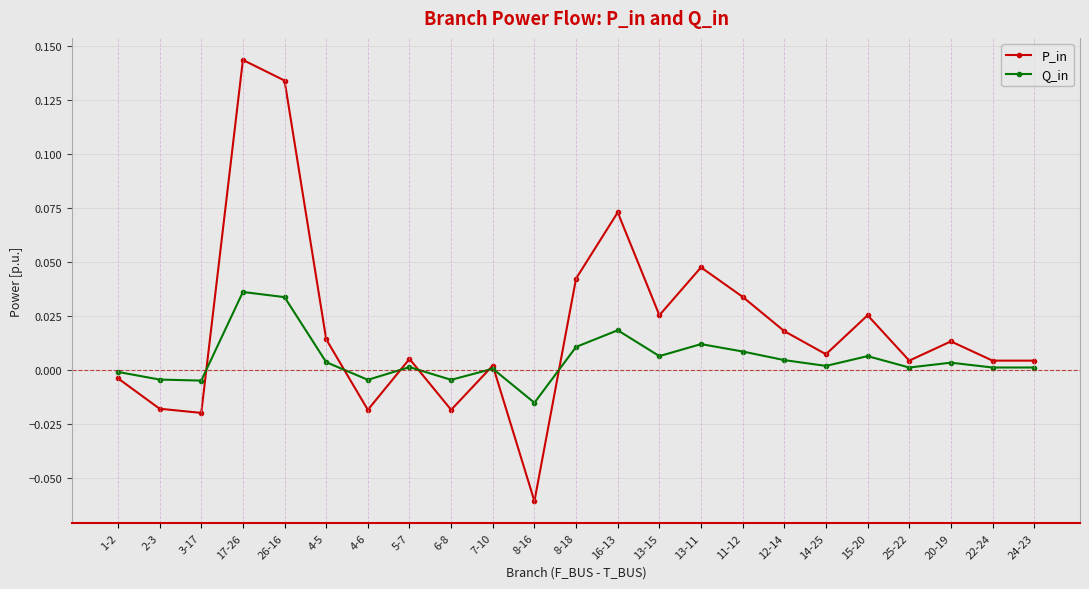

At which label does Q_in reach its minimum?

8-16